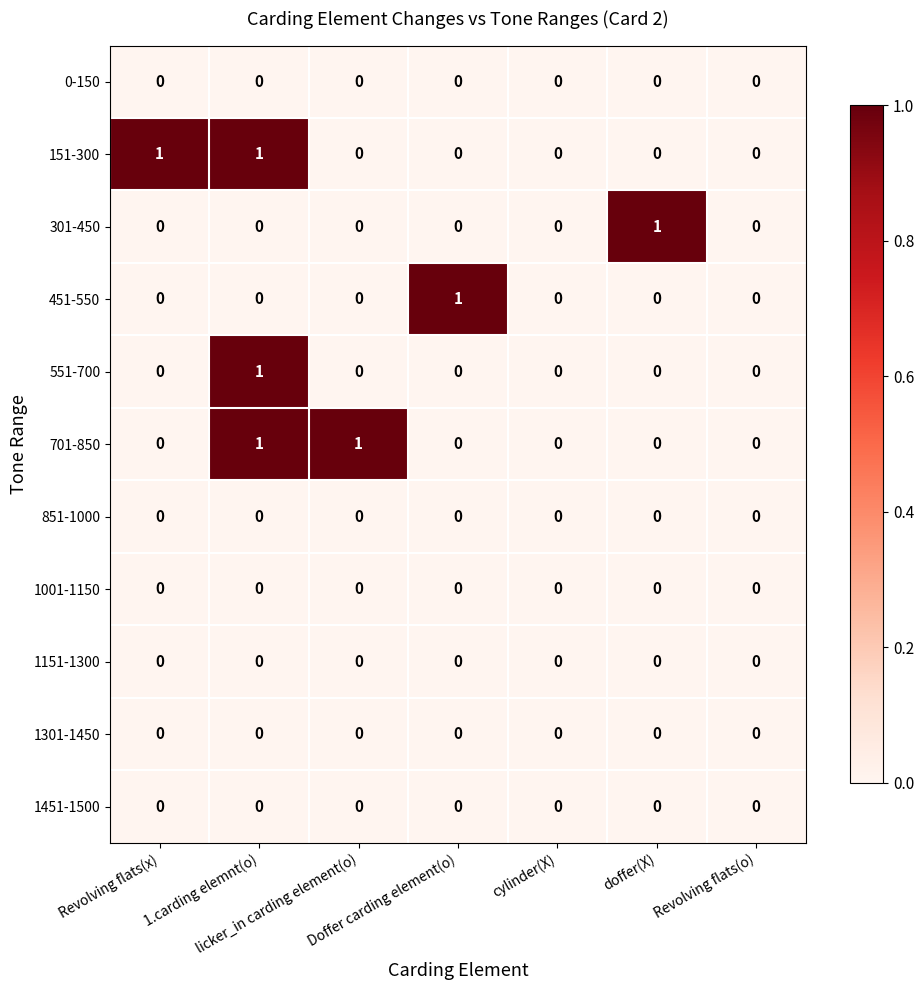

How many distinct data groups are displayed?

11